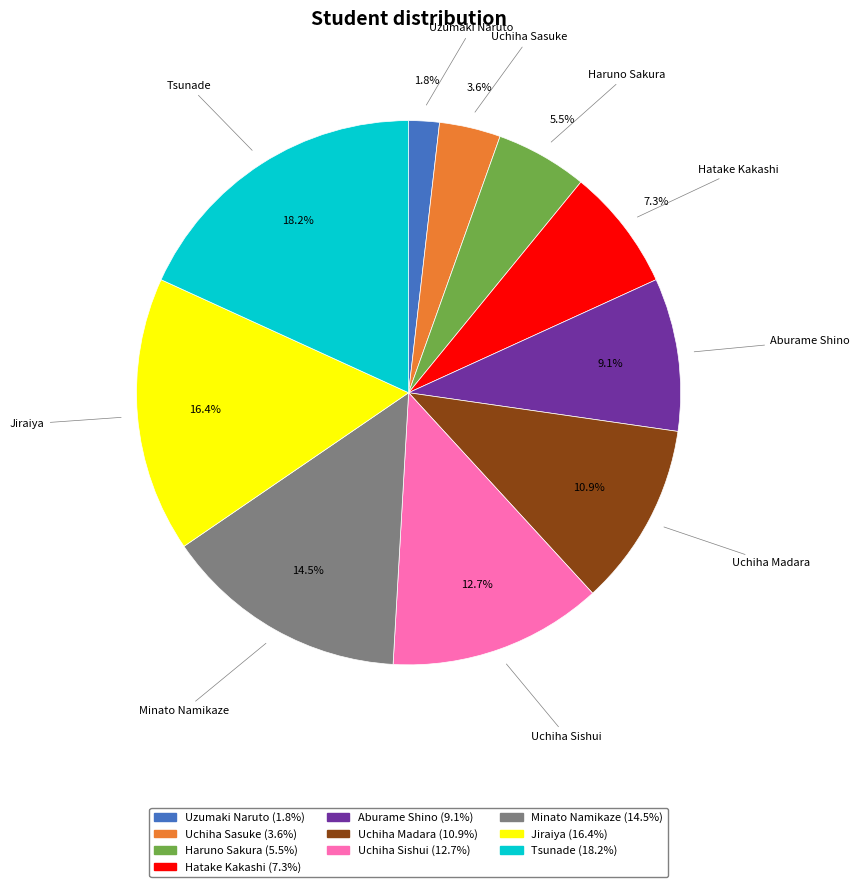

Do Uzumaki Naruto and Hatake Kakashi together represent more than half of the pie?

No